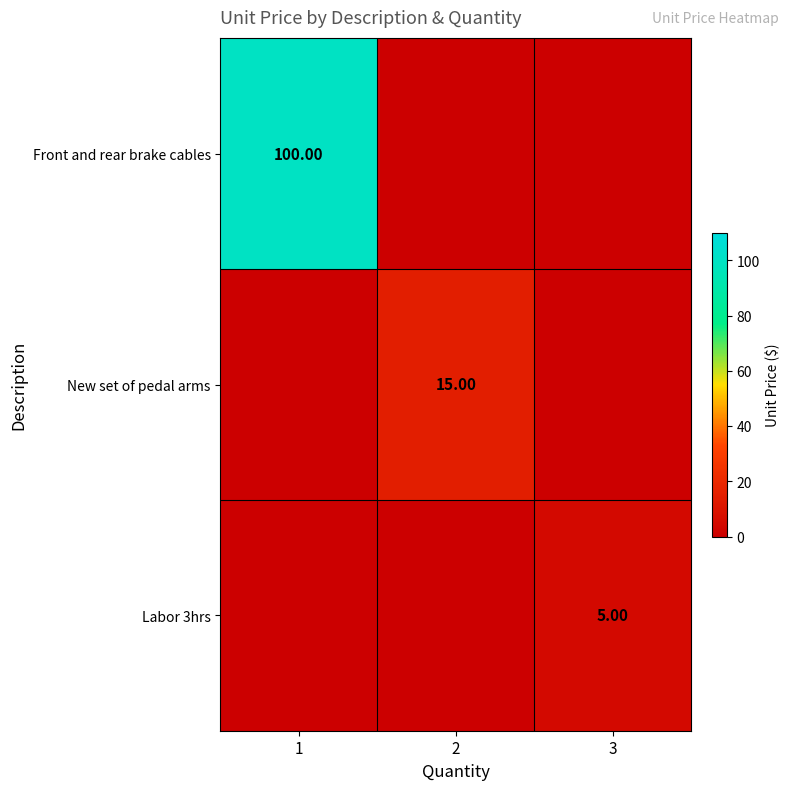

Rank the categories by Front and rear brake cables value from lowest to highest.

2, 3, 1